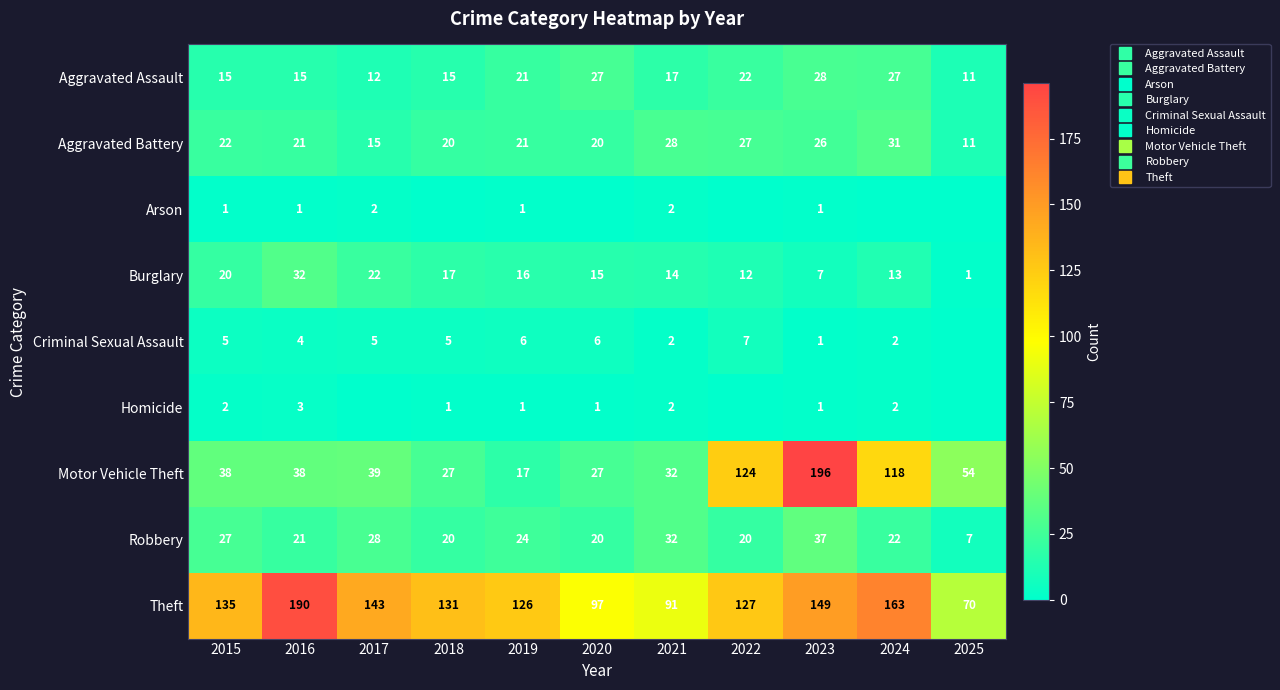

The value of Aggravated Assault at 2022 is 30. True or false?

False